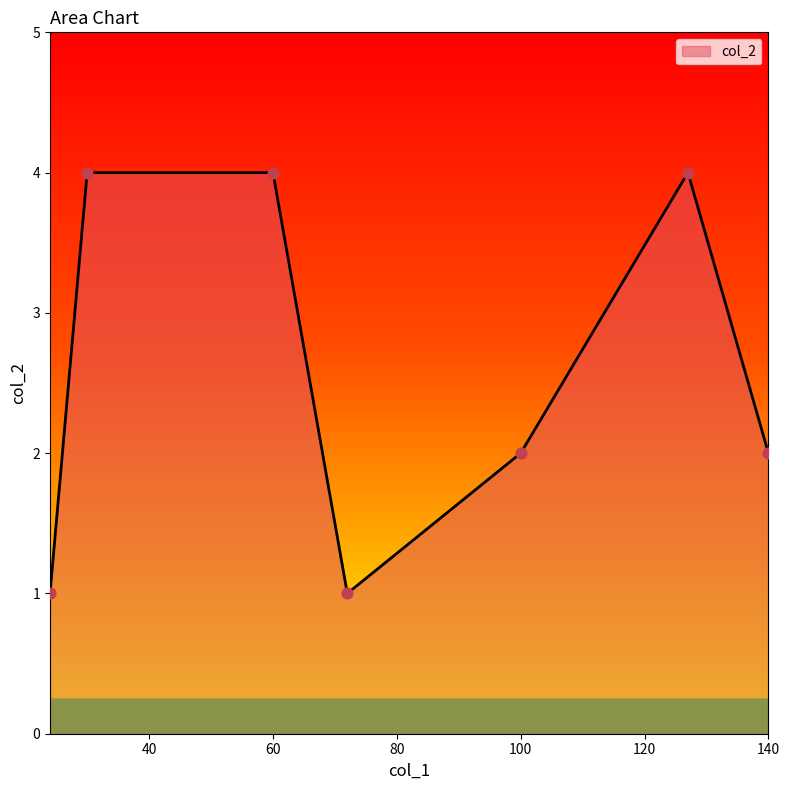

What is the difference between the maximum and minimum values?

3